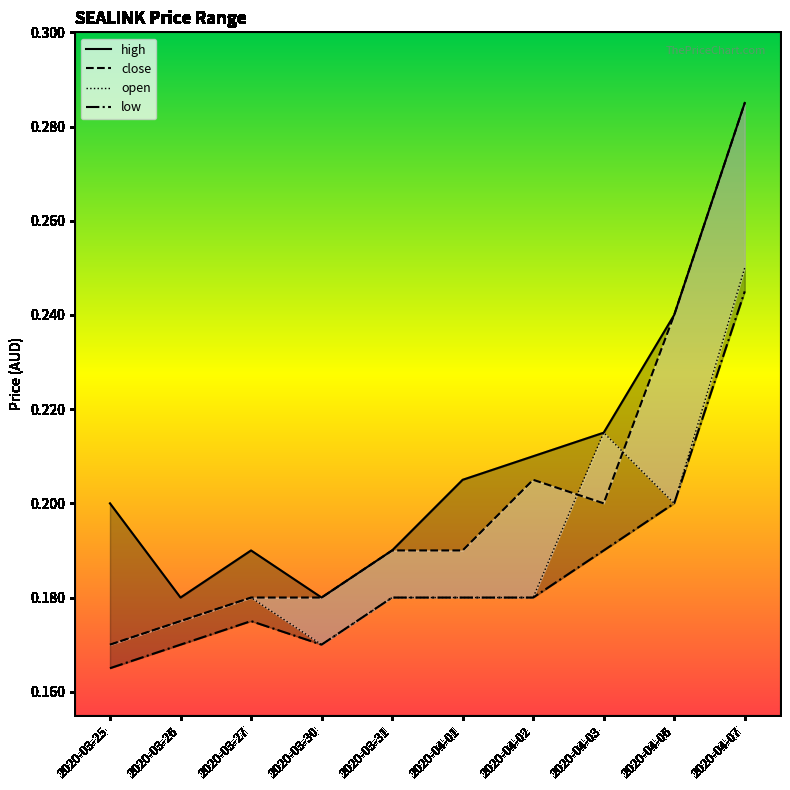

What is the label of the 8th point from the right?

2020-03-27